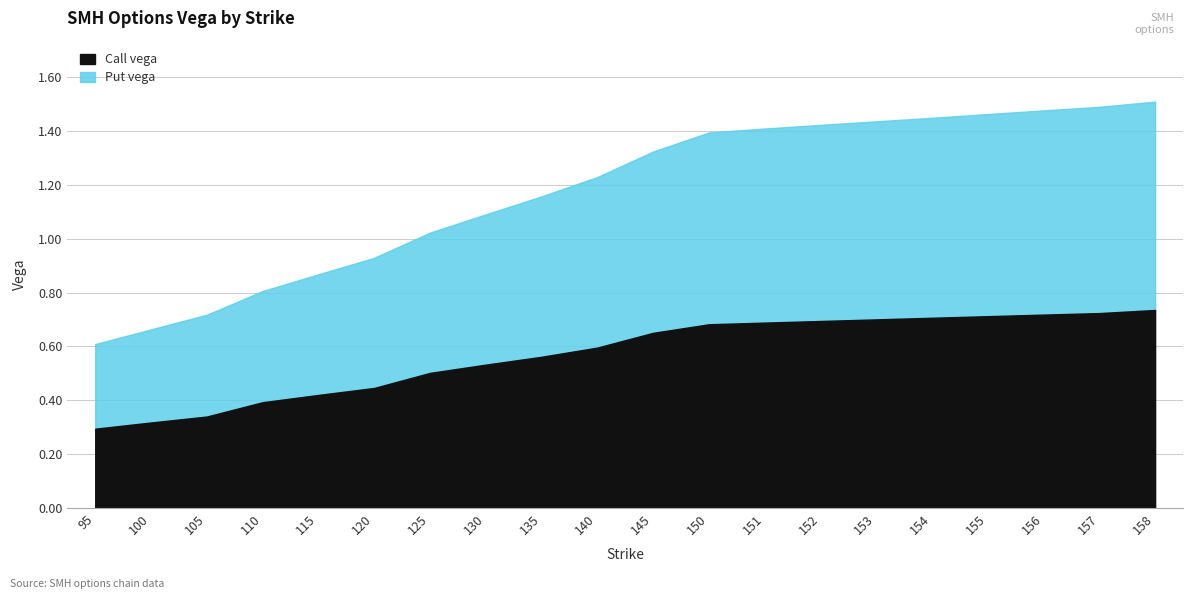

At how many categories does at least one series exceed 0?

20